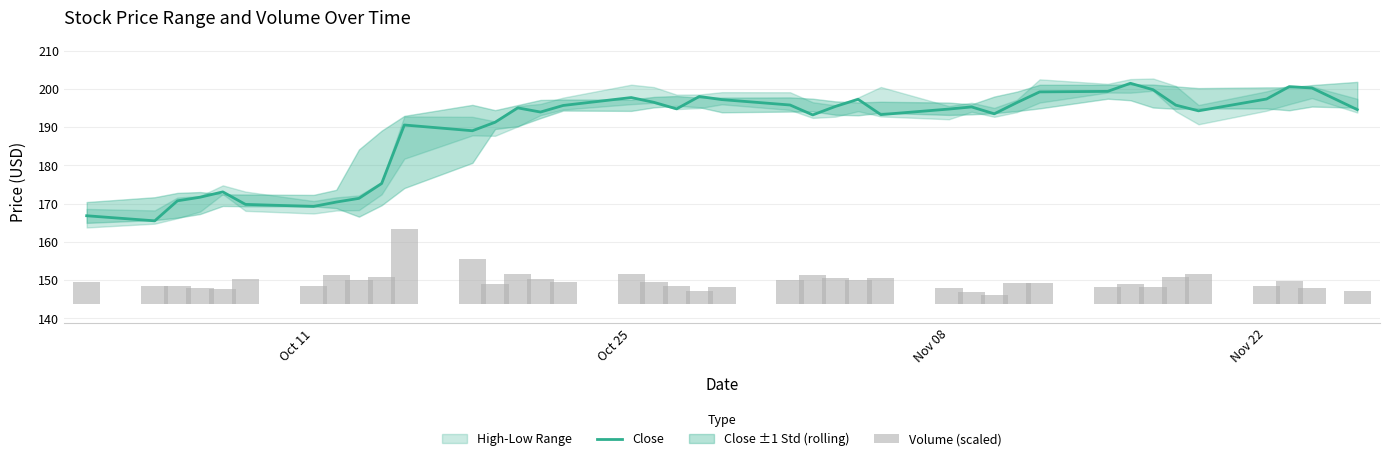

The value of Close at Oct 11 is 272.3. True or false?

False